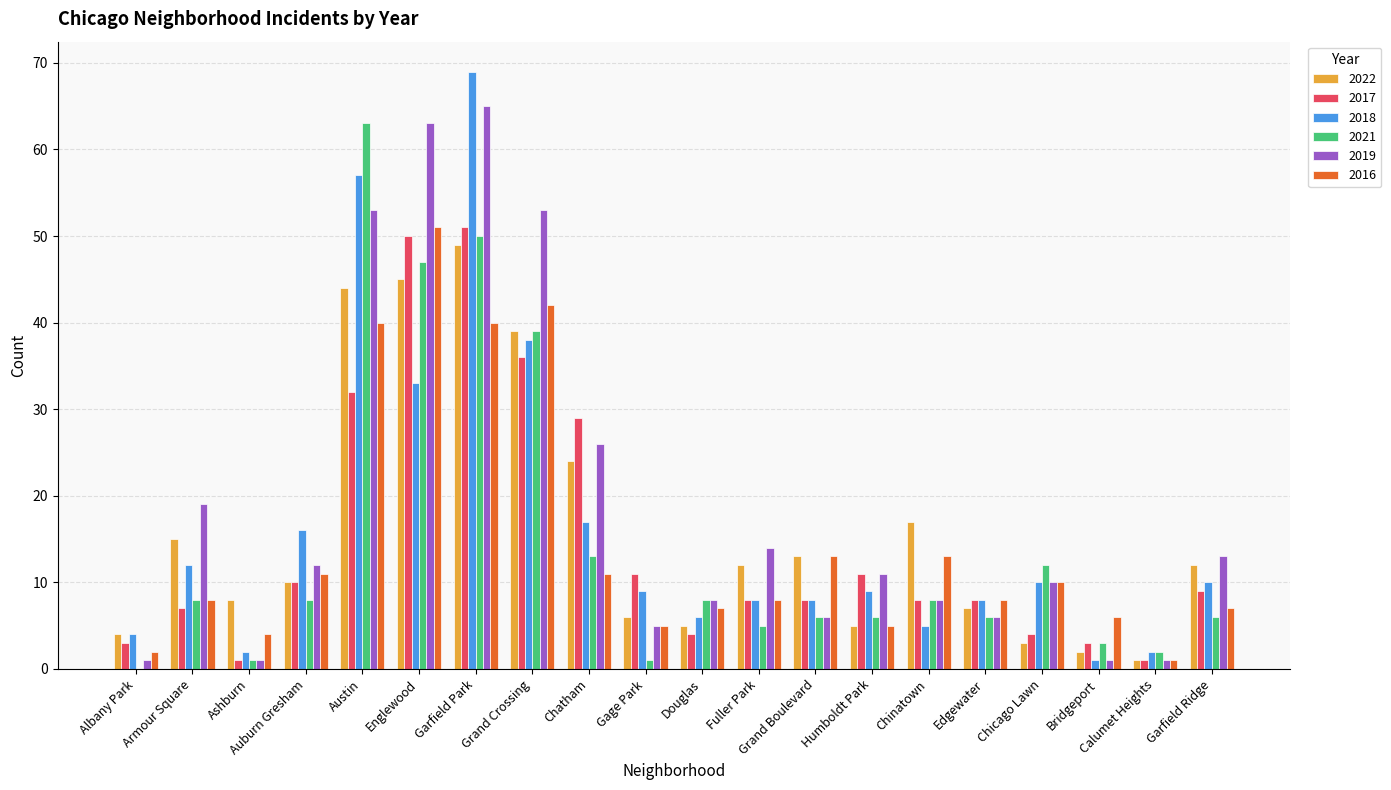

What is the greatest value displayed?

69